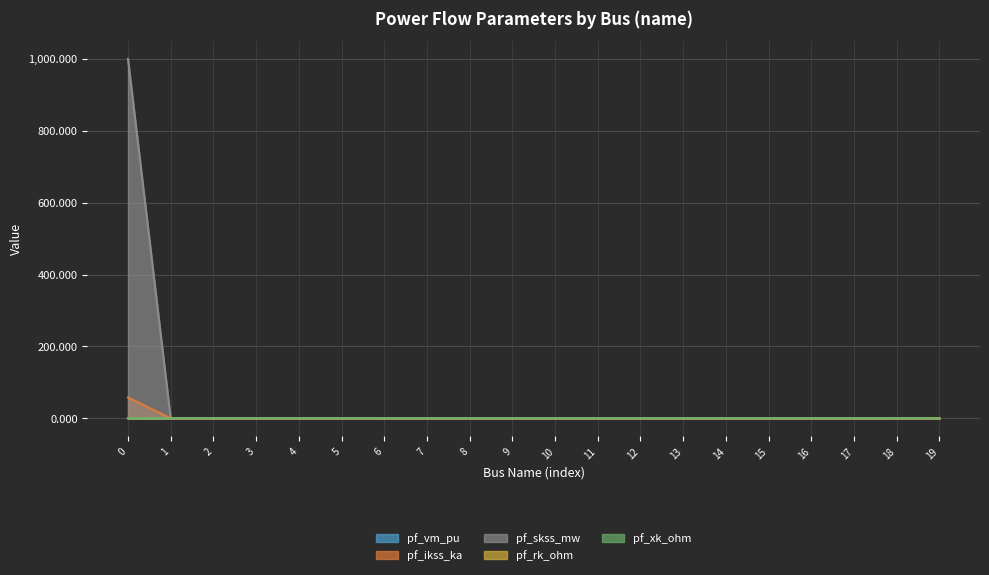

What is the difference between the second highest and second lowest values in the pf_vm_pu series?

0.1